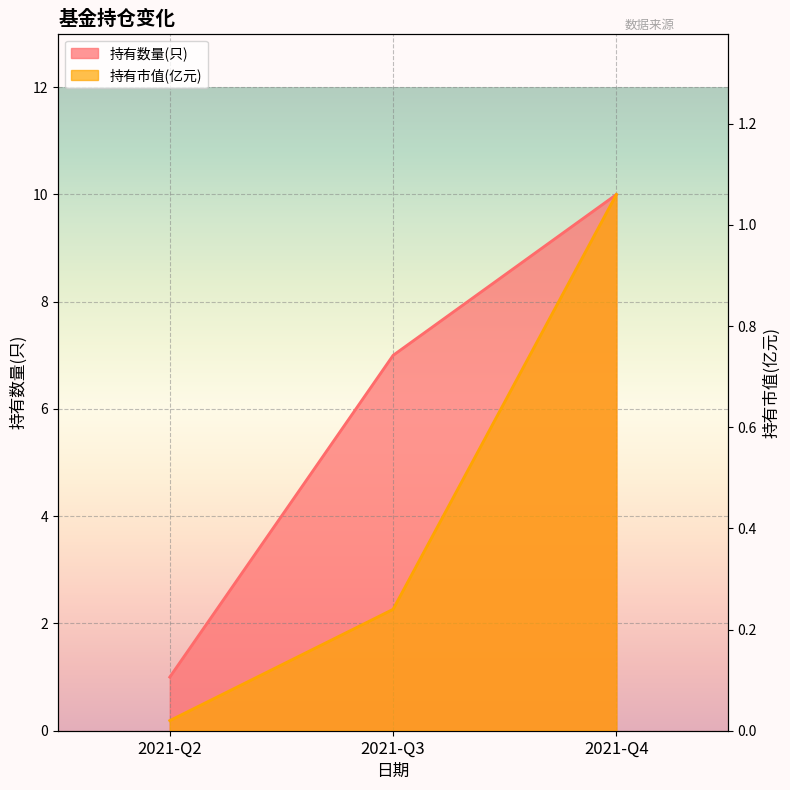

What are all the series names shown in the legend?

持有数量(只), 持有市值(亿元)